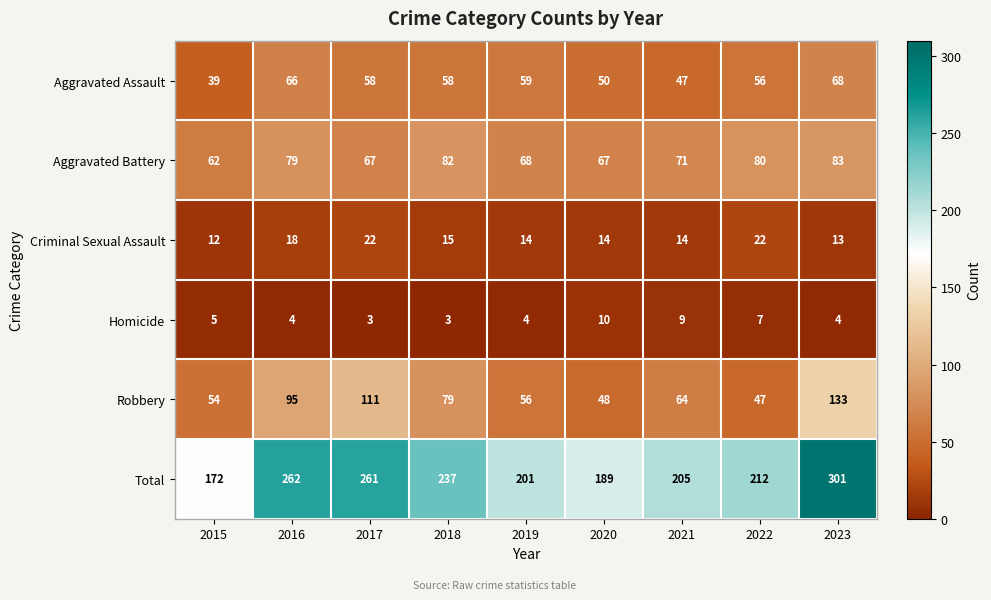

At which label does Total first exceed 212?

2016